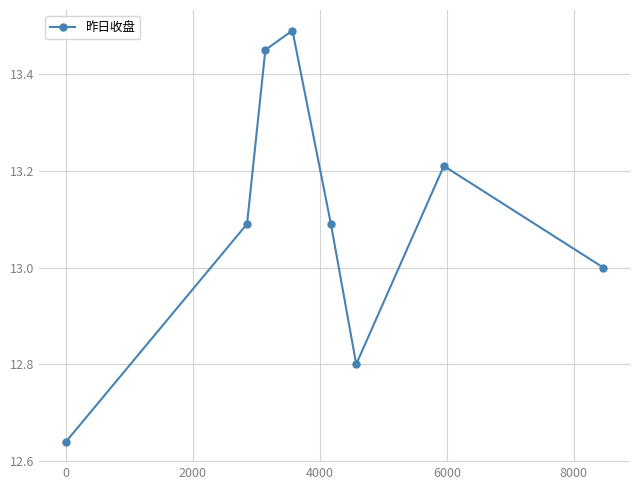

How many categories are shown in the chart?

8